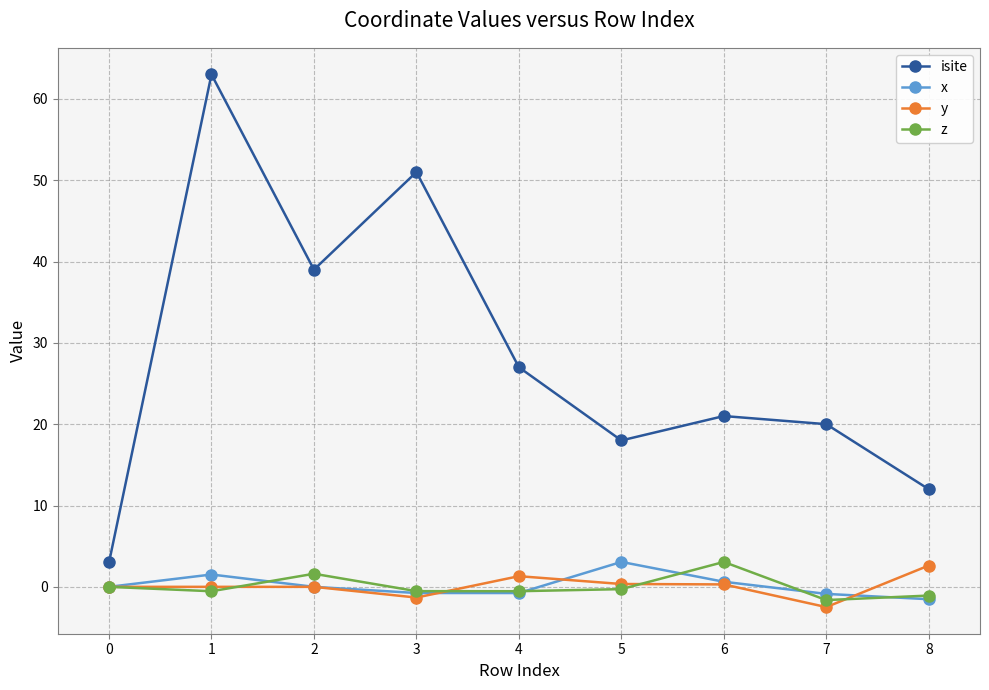

True or false: y and z intersect in this chart.

True